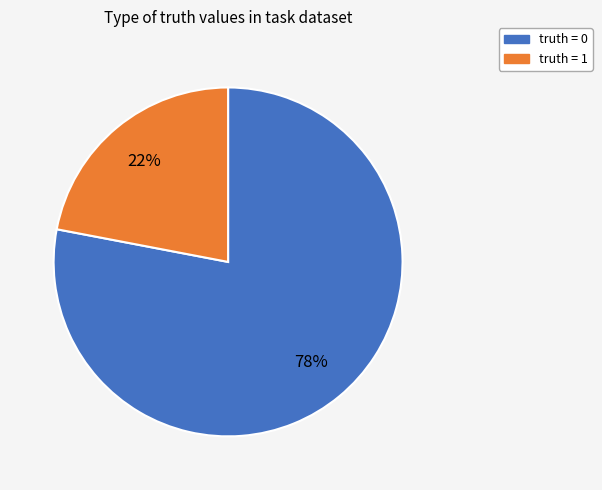

Does any single category account for the majority?

Yes